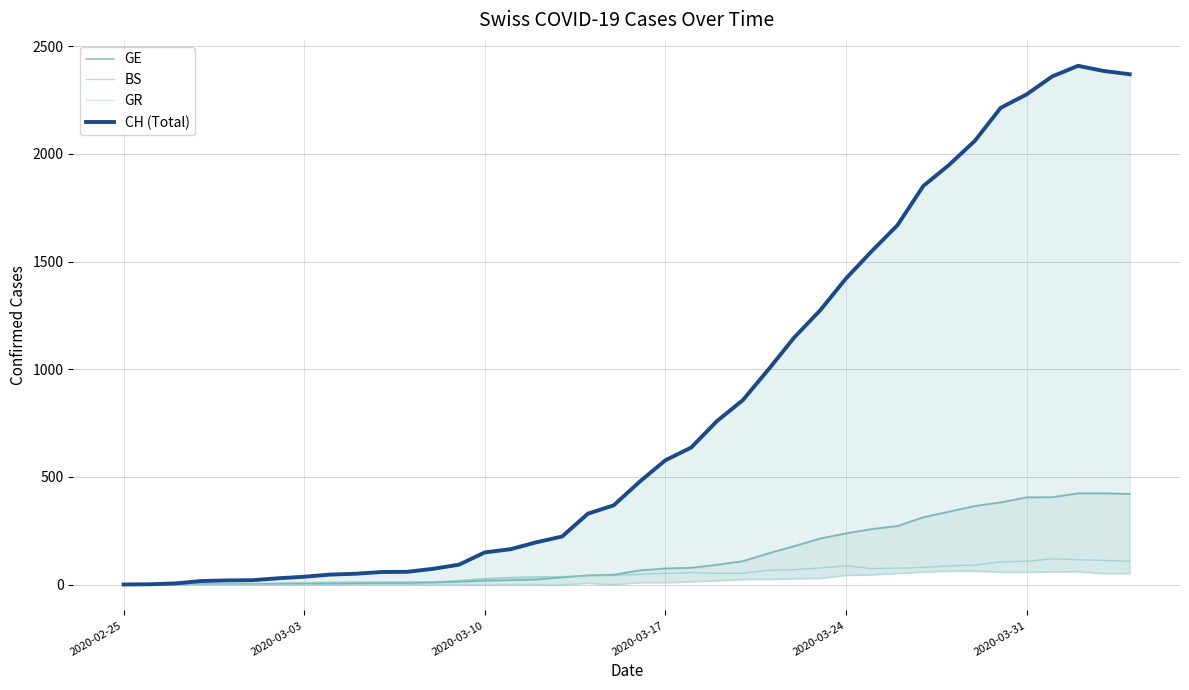

The value of BS at 34 is 139. True or false?

False